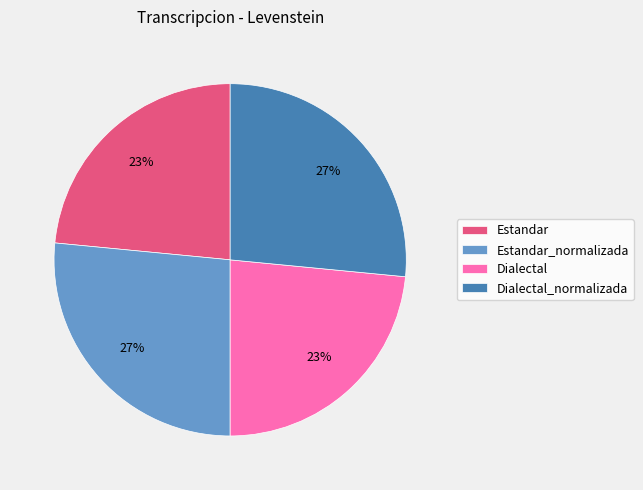

Combined, do Estandar_normalizada and Dialectal_normalizada account for over 50%?

Yes